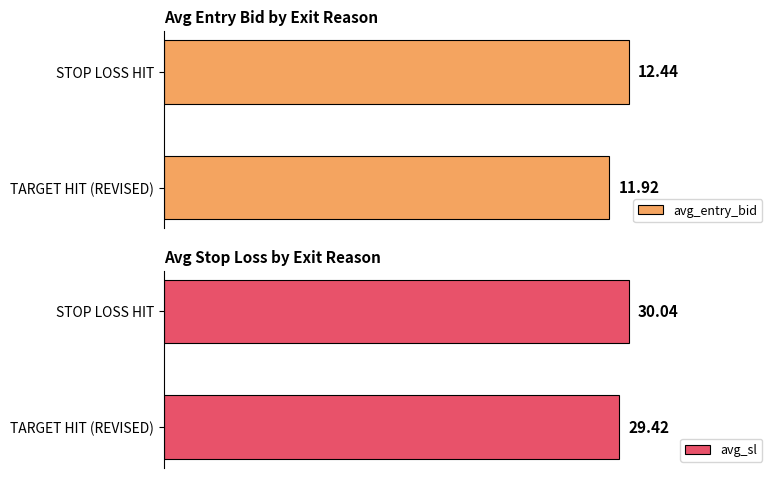

At which label does avg_entry_bid reach its minimum?

TARGET HIT (REVISED)